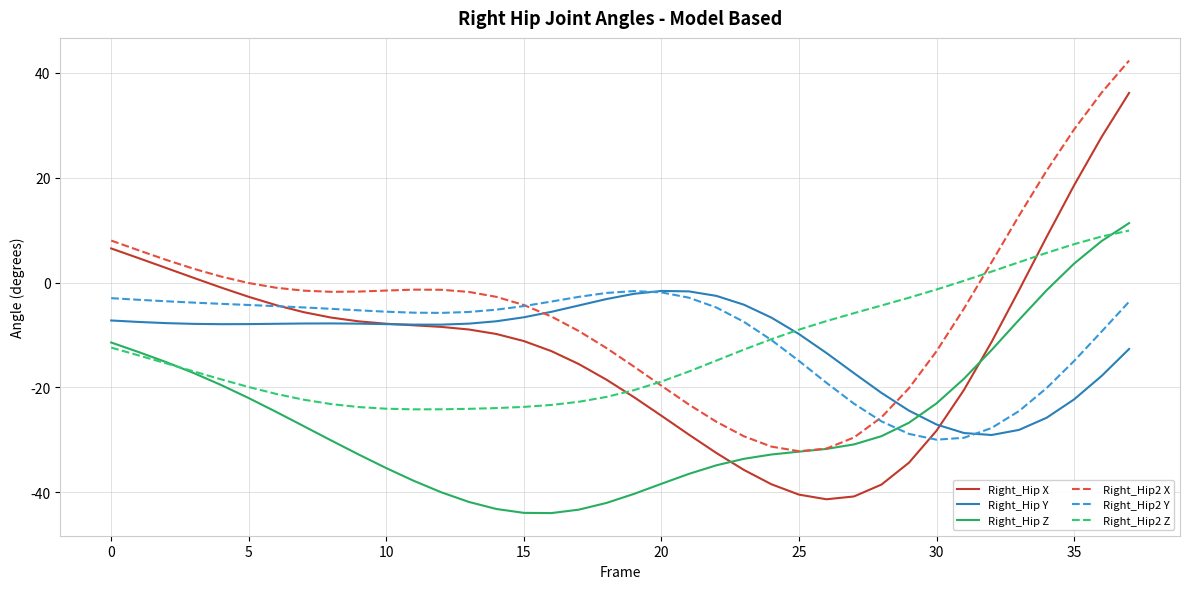

What is the smallest value displayed?

-43.9